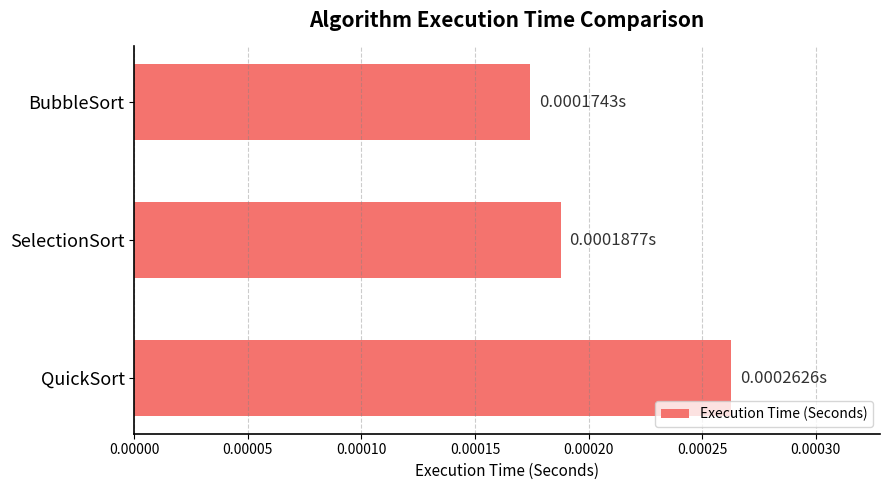

Which has a higher value, SelectionSort or BubbleSort?

SelectionSort